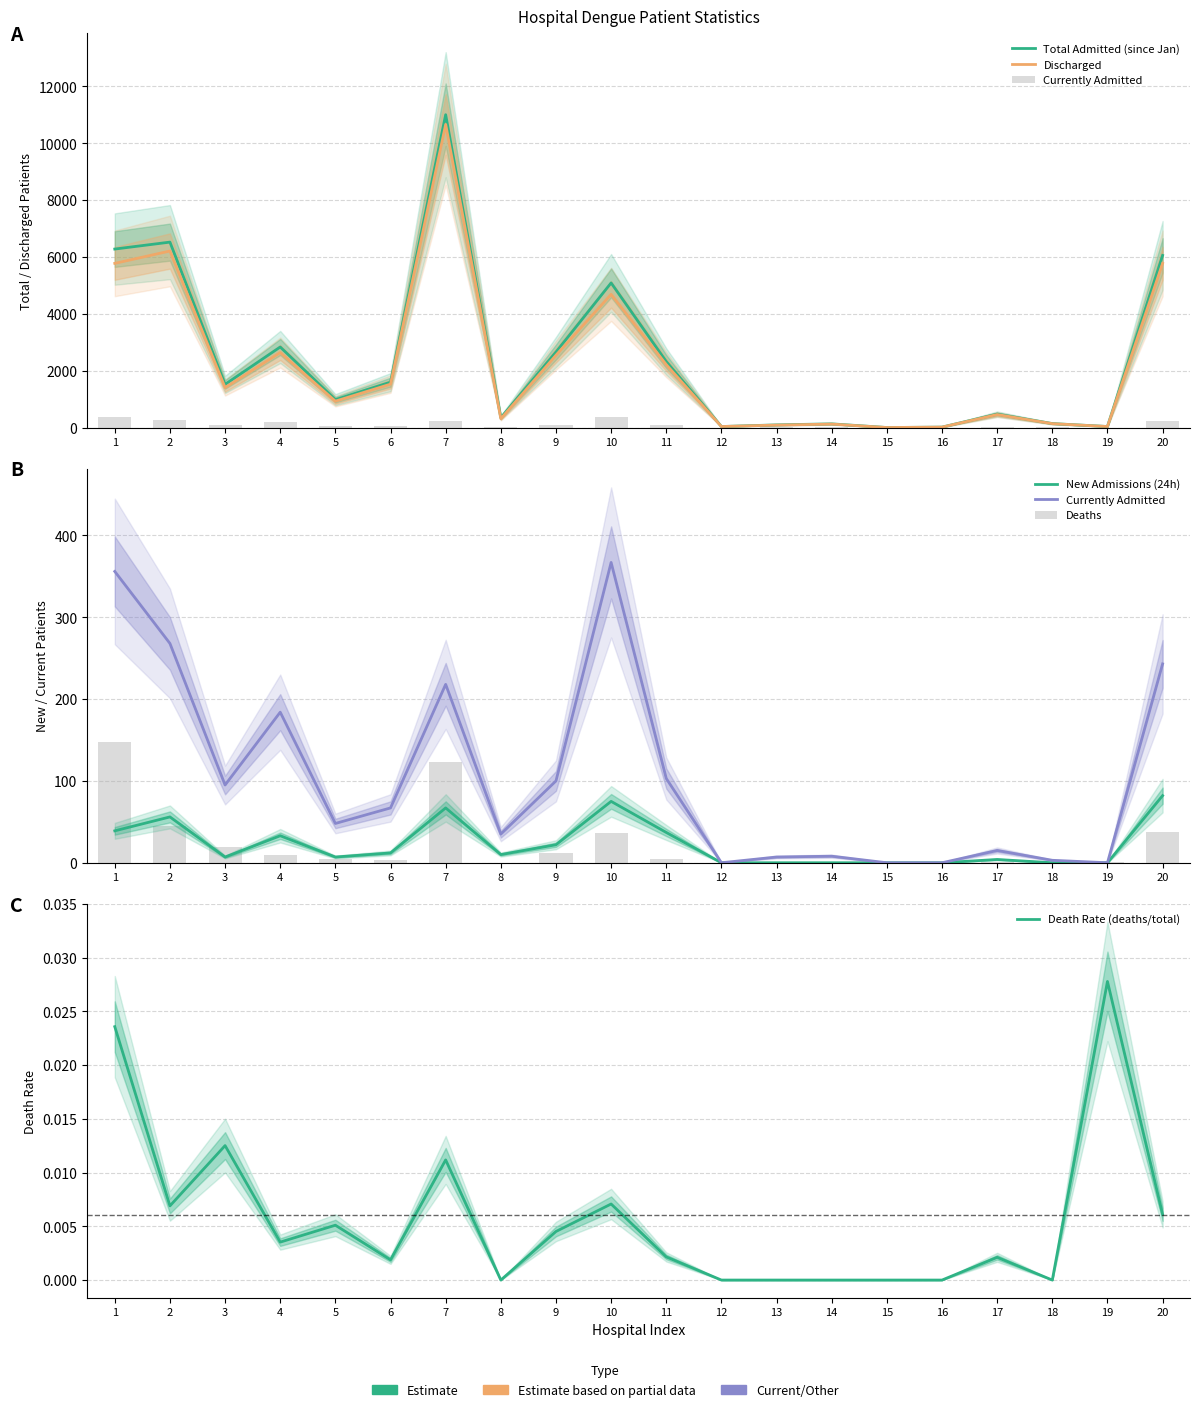

Where is Total Admitted (since Jan) nearest to the value 5503?

10